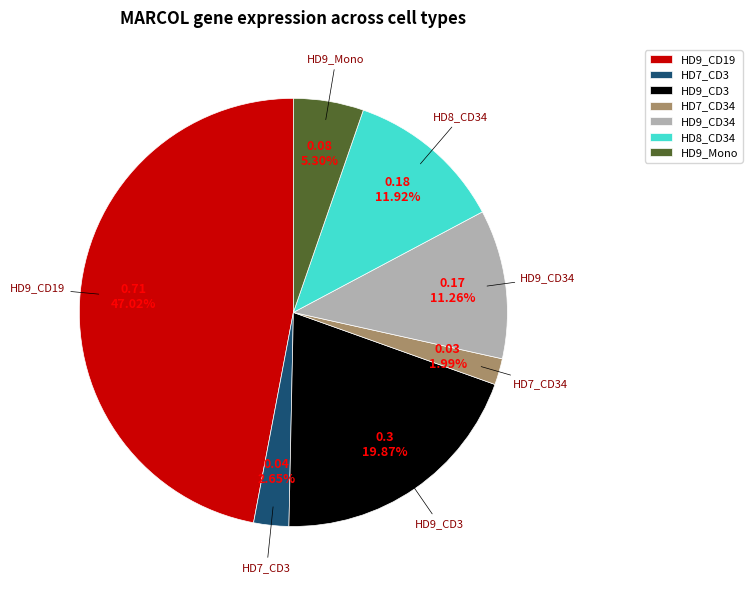

Rank the categories by value from lowest to highest.

HD7_CD34, HD7_CD3, HD9_Mono, HD9_CD34, HD8_CD34, HD9_CD3, HD9_CD19